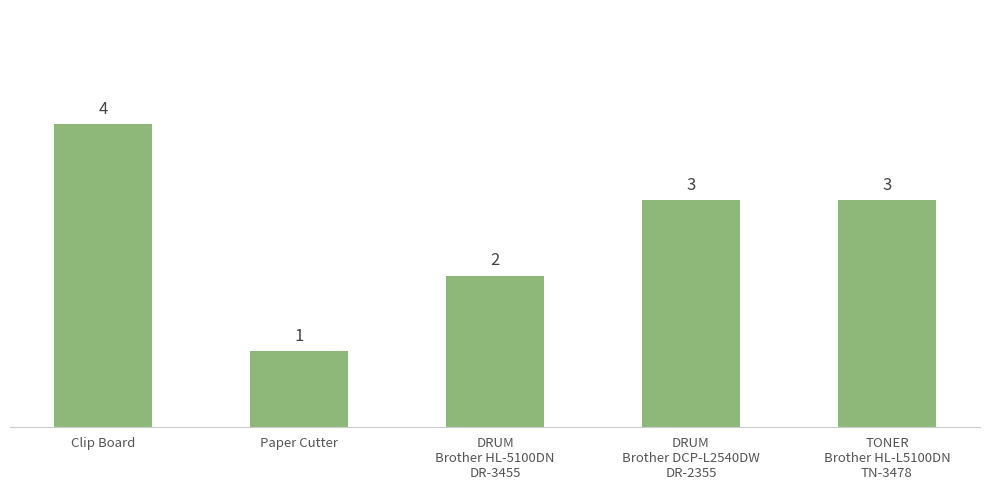

How many data points does each series have?

5